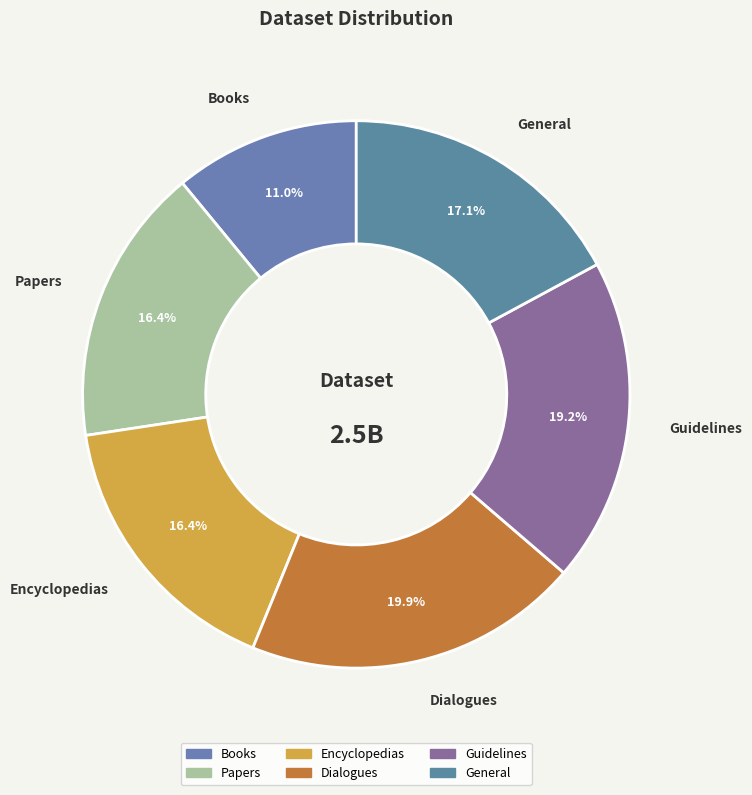

Between Guidelines and Dialogues, which is larger?

Dialogues